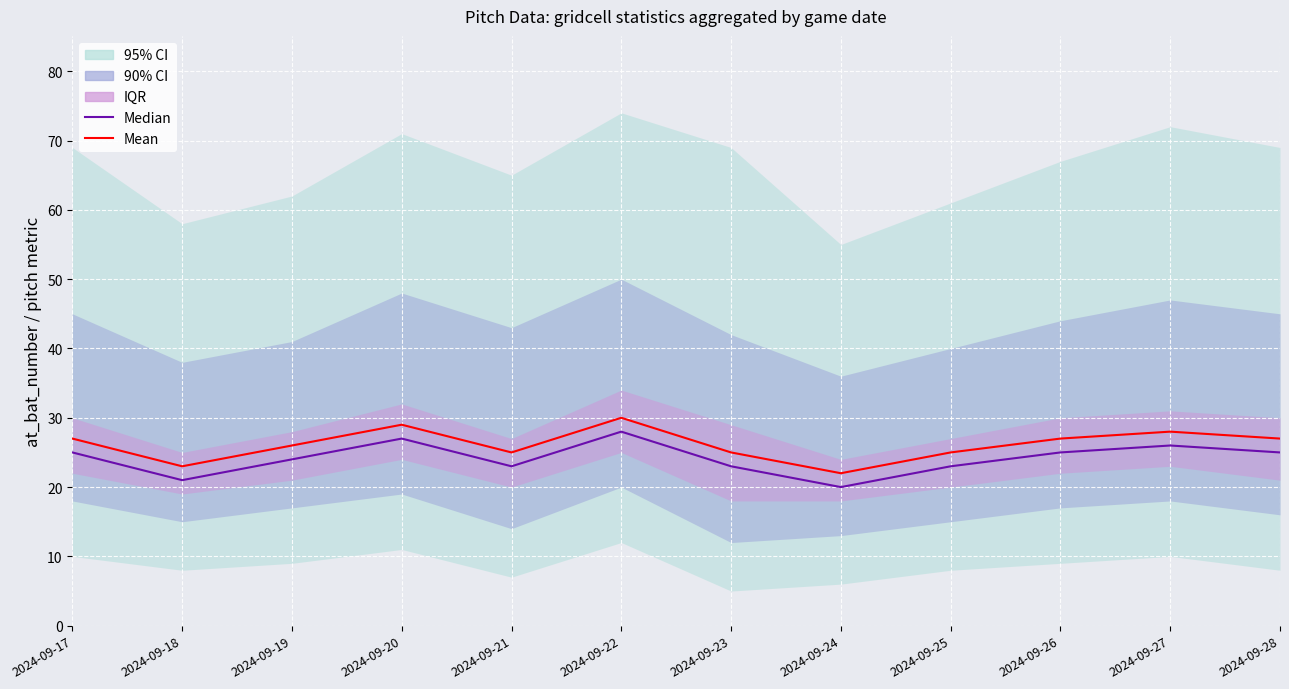

At how many categories does at least one series exceed 21?

12